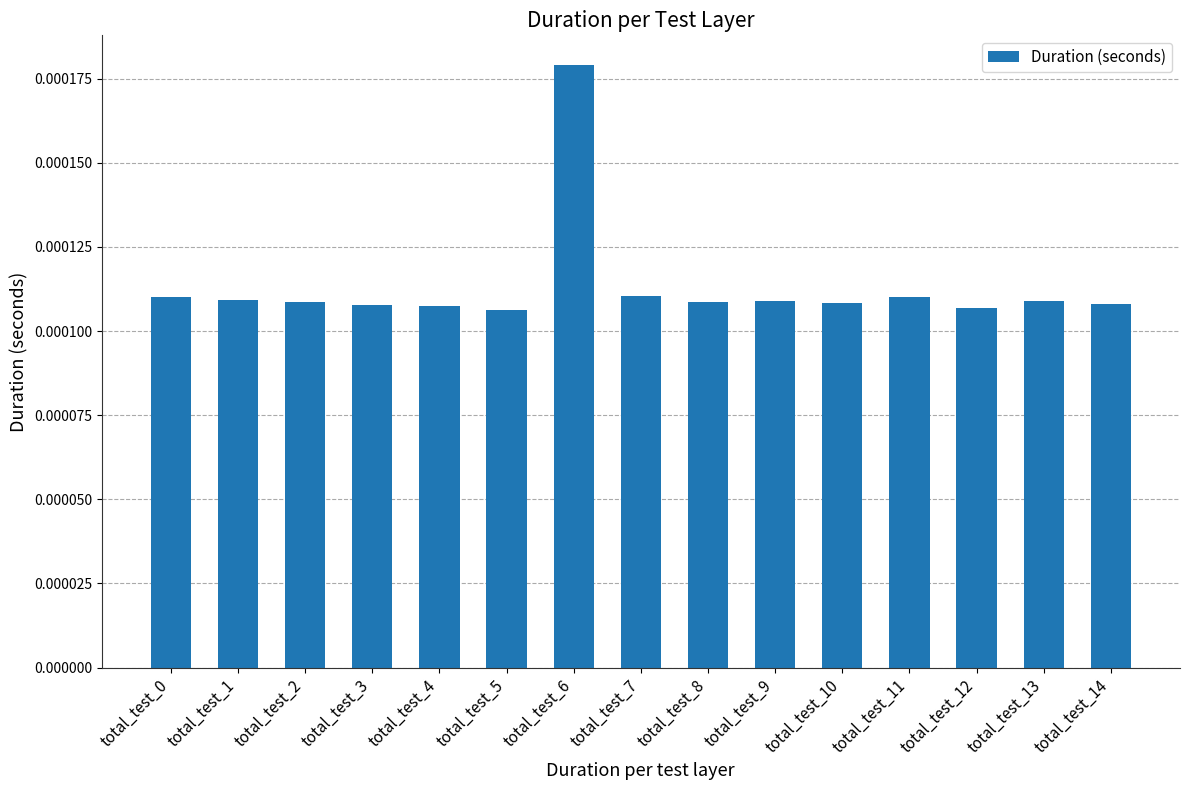

Count the values in the range 0 to 1.

15